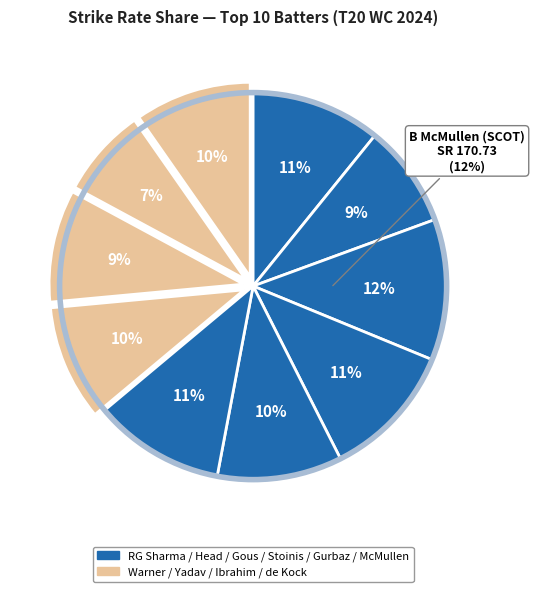

Count the number of slices in the pie.

10